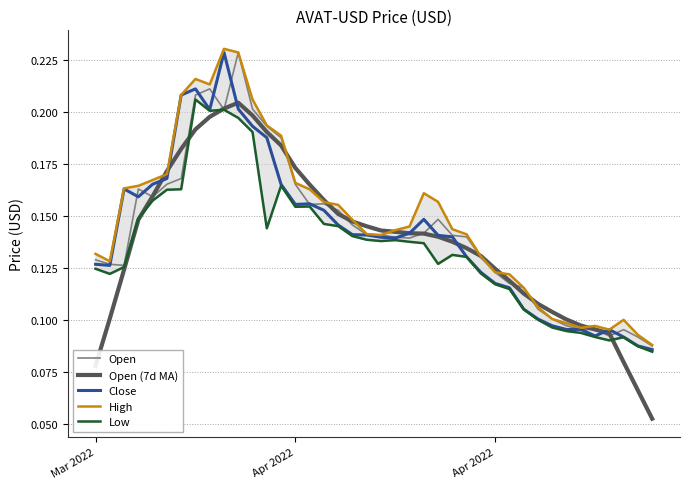

How many series are shown in this chart?

5